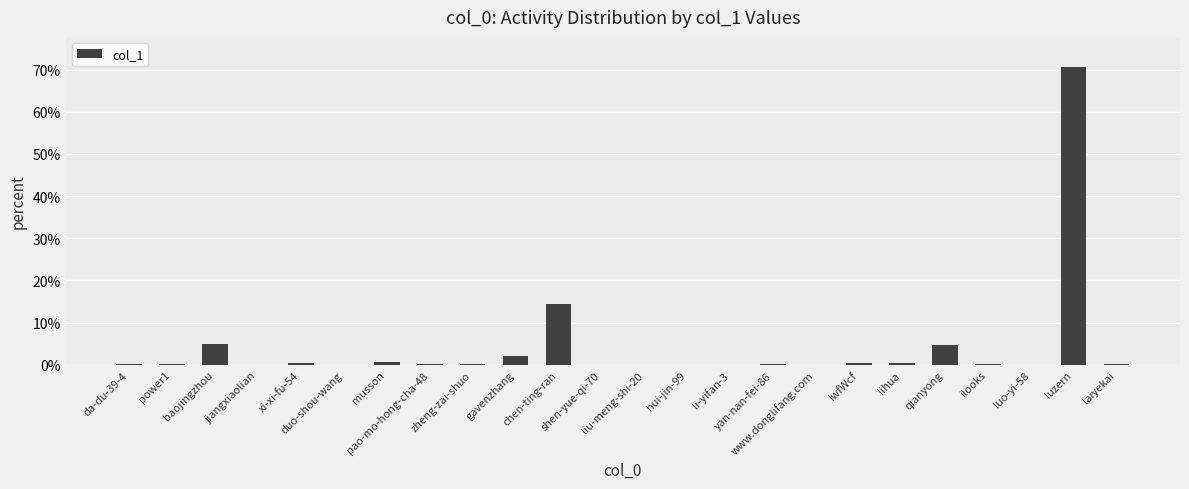

Does the chart contain stacked bars?

No